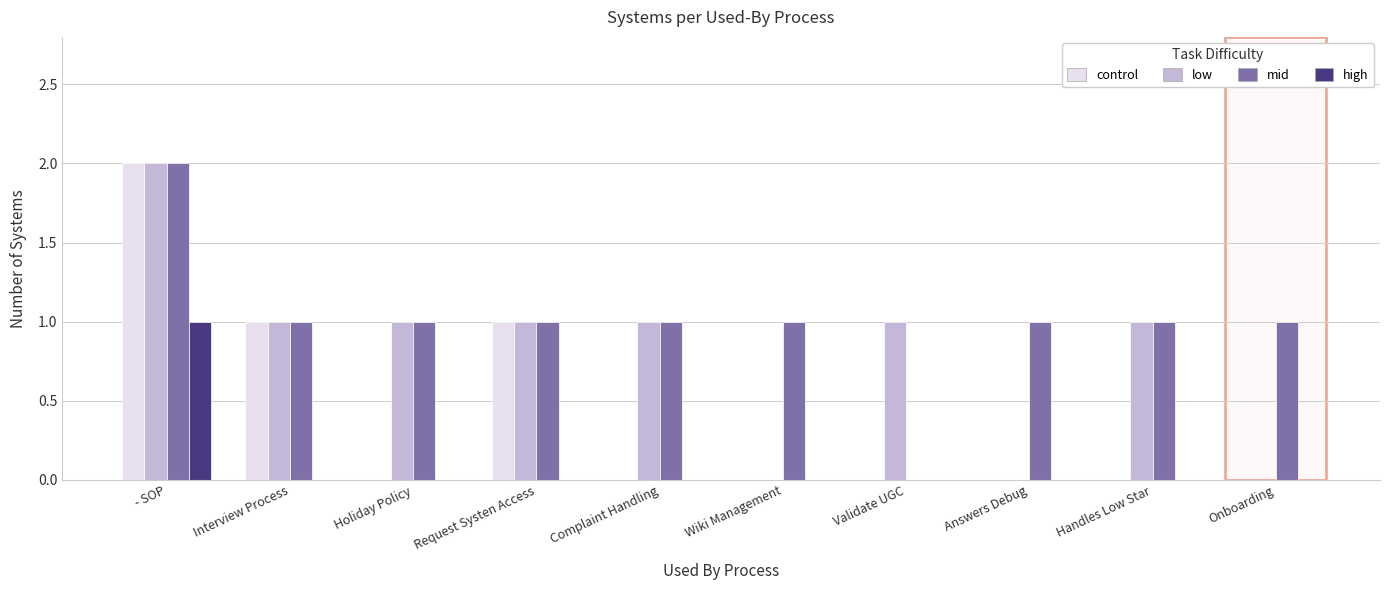

The value of high at Request Systen Access is -1. True or false?

False